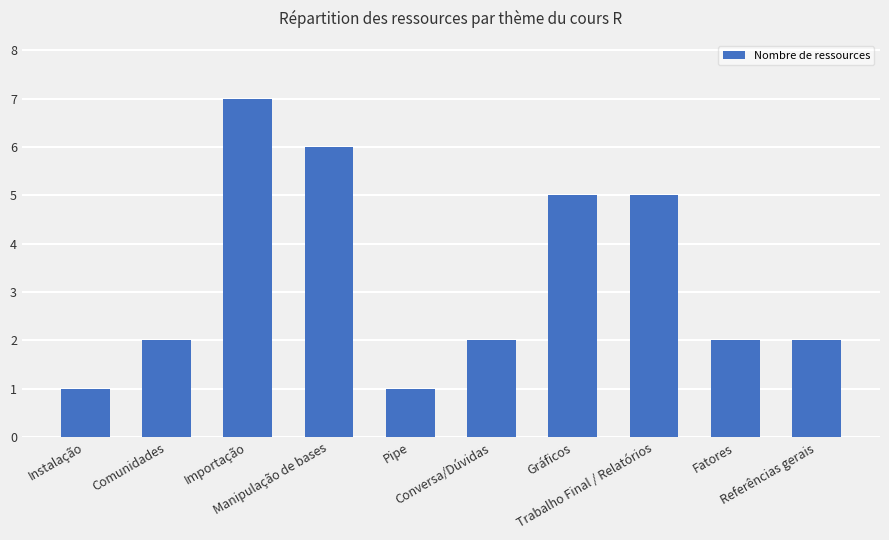

What is the label of the 8th bar from the right?

Importação